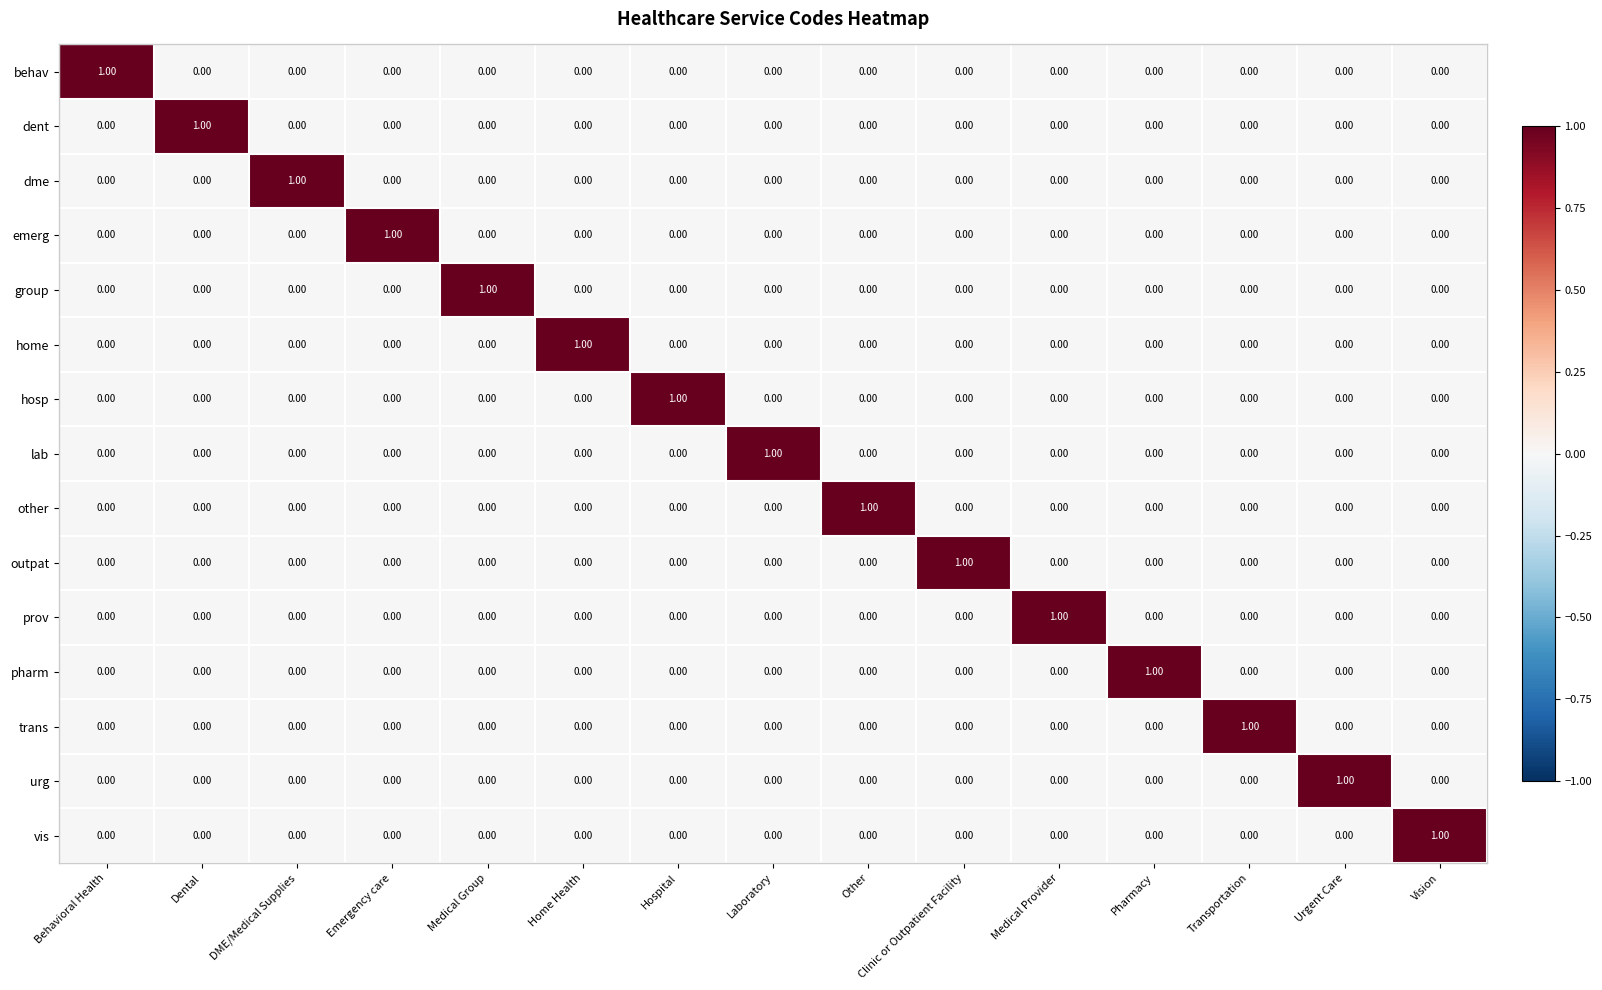

How many values in the outpat series exceed 0?

1